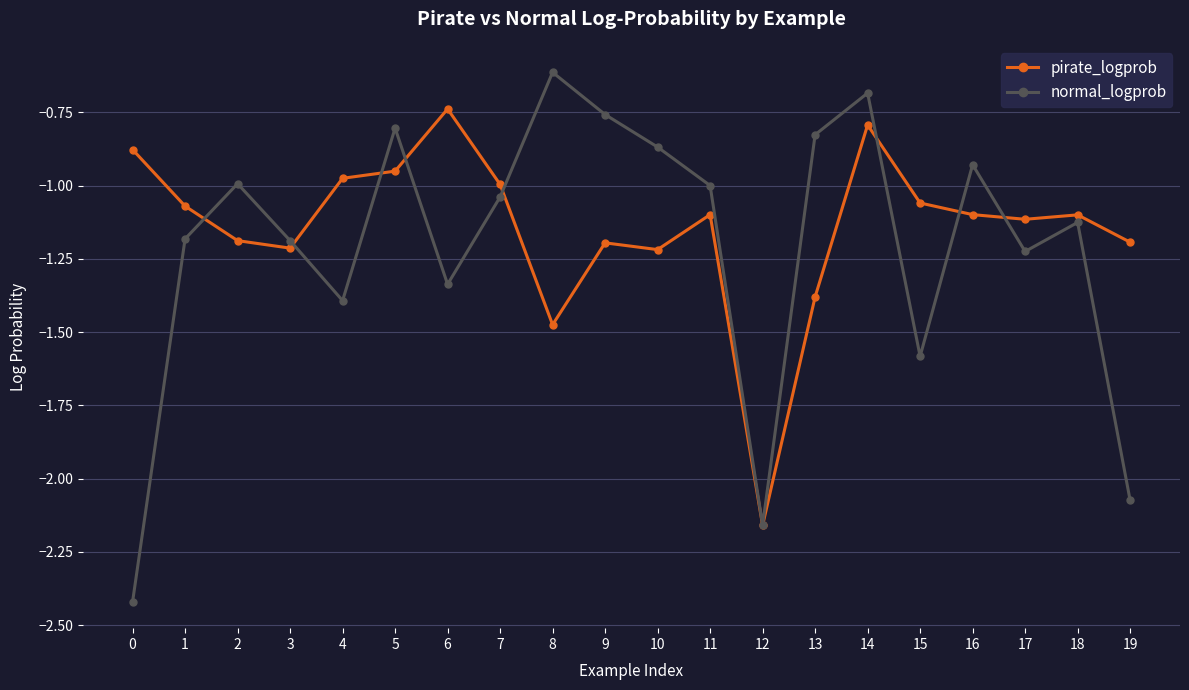

What is the maximum value shown in the chart?

-0.6